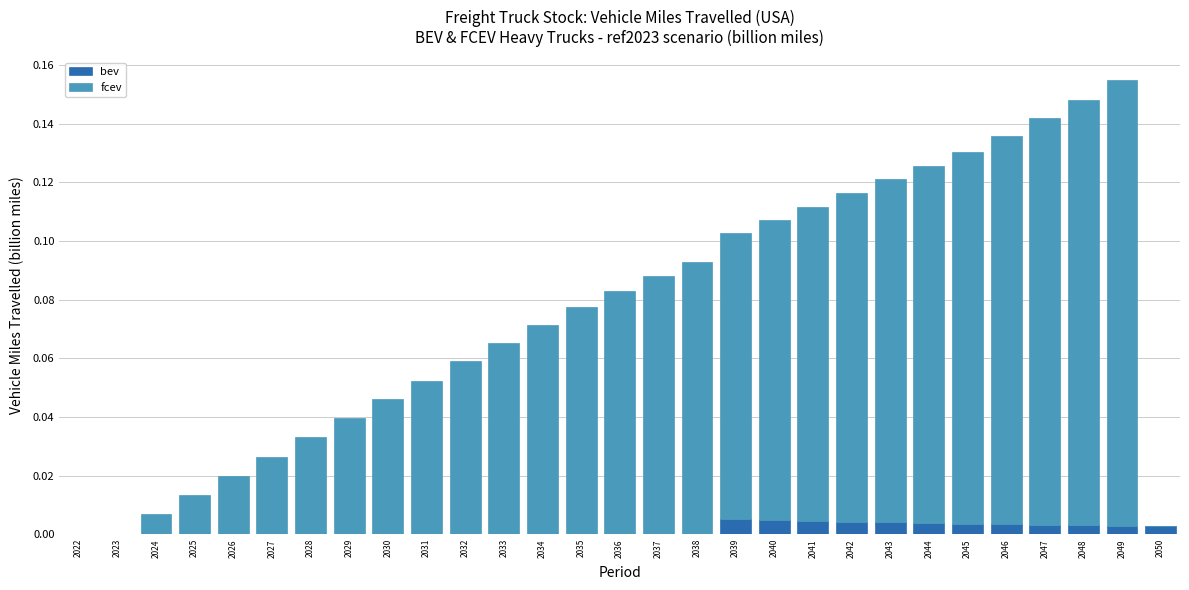

Is it true that bev equals 0.0 at 2032?

True